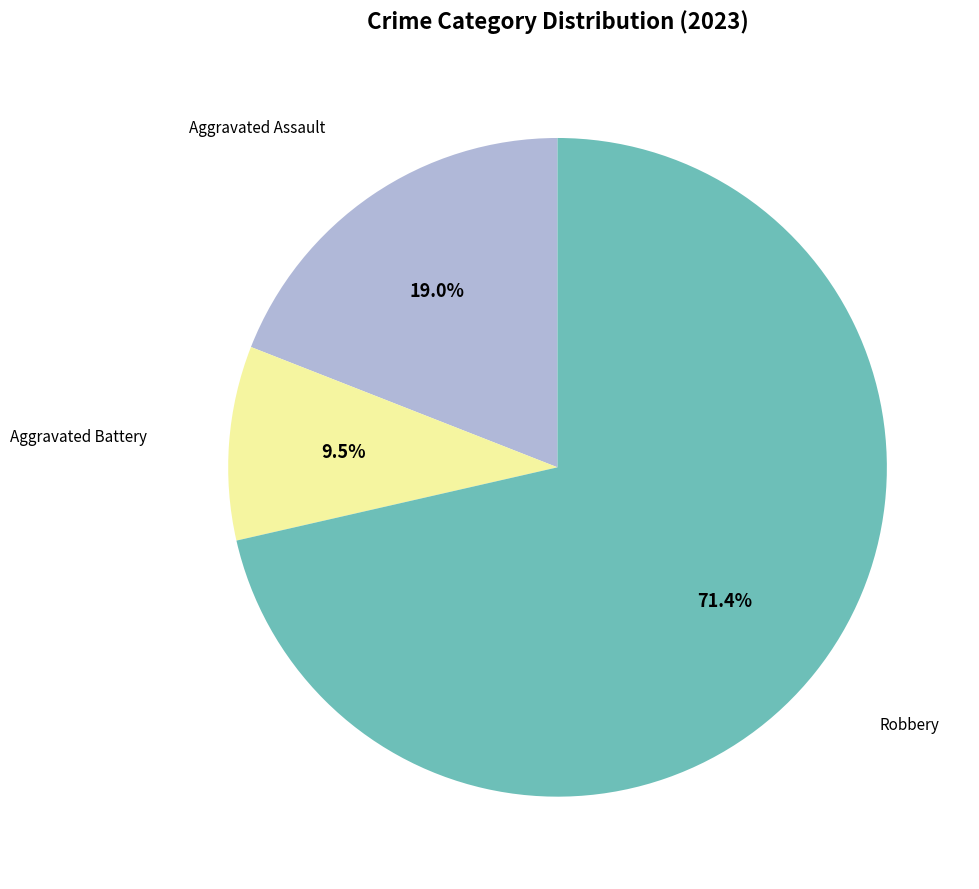

How many slices are in this pie chart?

3